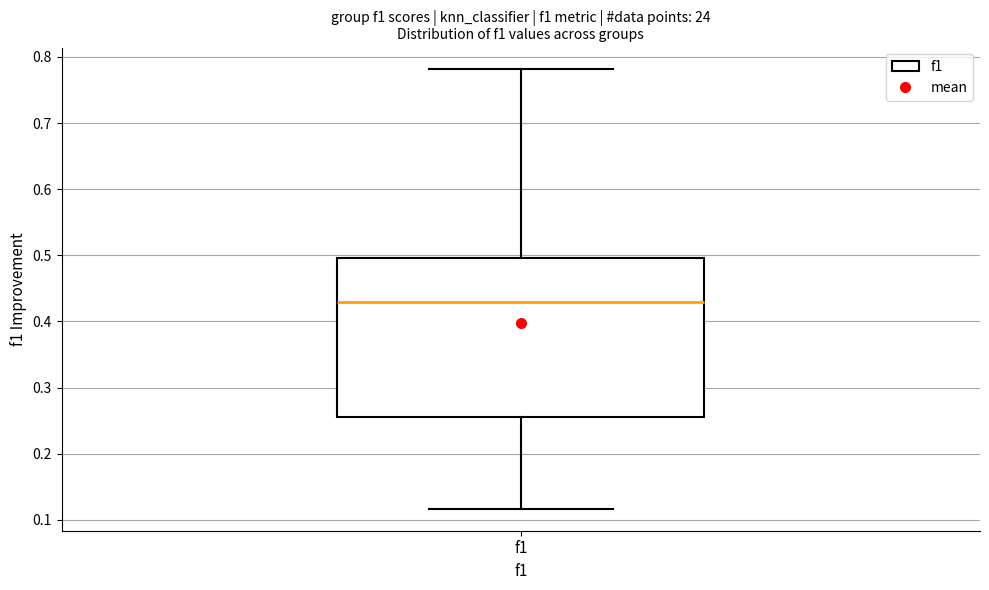

Transcribe this box plot: give where the median line is, the range the box spans, and where the two whiskers end, as read against the y-axis. The values are not printed on the chart, so give them approximately, as read against the axis.

median 0.43, box 0.26 to 0.50, whiskers 0.12 to 0.78